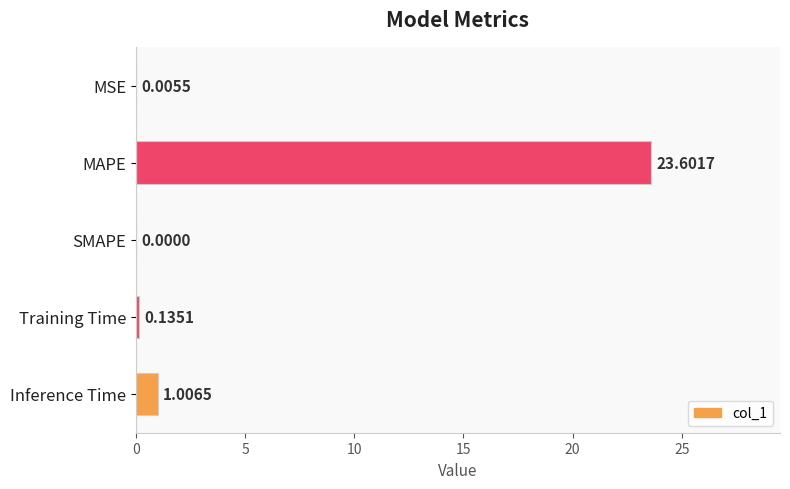

Between SMAPE and Training Time, which is larger?

Training Time